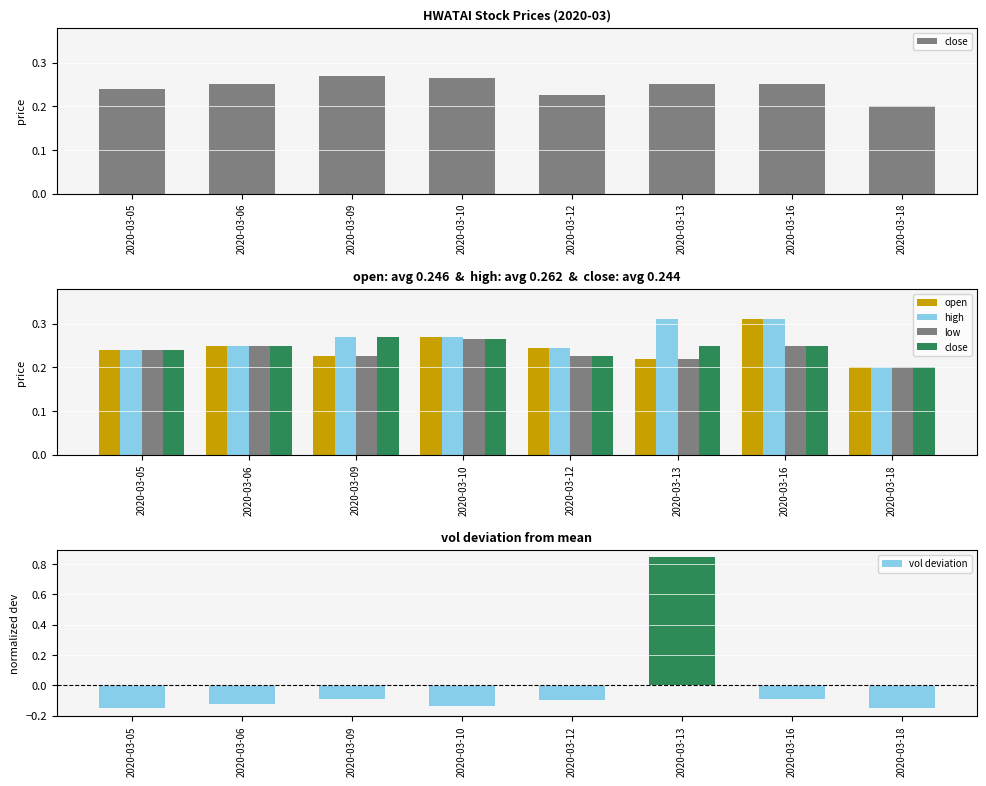

Reading left to right, list all the values displayed in this chart.

close: 0.2	0.2	0.3	0.3	0.2	0.2	0.2	0.2
open: 0.2	0.2	0.2	0.3	0.2	0.2	0.3	0.2
high: 0.2	0.2	0.3	0.3	0.2	0.3	0.3	0.2
low: 0.2	0.2	0.2	0.3	0.2	0.2	0.2	0.2
vol deviation: -0.2	-0.1	-0.1	-0.1	-0.1	0.8	-0.1	-0.2